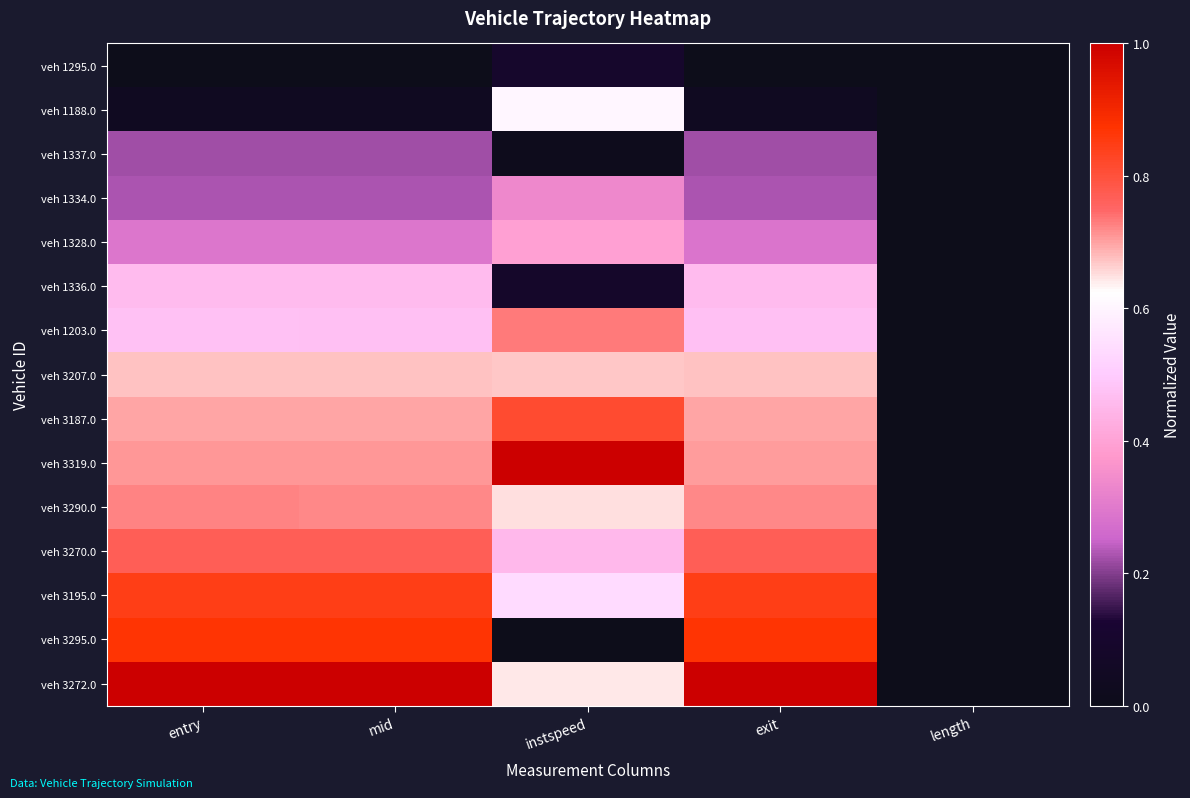

Reading left to right, extract all data points from this chart.

veh 1295.0: entry=0.0	mid=0.0	instspeed=0.1	exit=0.0	length=0.0
veh 1188.0: entry=0.0	mid=0.0	instspeed=0.6	exit=0.0	length=0.0
veh 1337.0: entry=0.2	mid=0.2	instspeed=0.0	exit=0.2	length=0.0
veh 1334.0: entry=0.2	mid=0.2	instspeed=0.3	exit=0.2	length=0.0
veh 1328.0: entry=0.3	mid=0.3	instspeed=0.4	exit=0.3	length=0.0
veh 1336.0: entry=0.5	mid=0.5	instspeed=0.1	exit=0.5	length=0.0
veh 1203.0: entry=0.5	mid=0.5	instspeed=0.7	exit=0.5	length=0.0
veh 3207.0: entry=0.7	mid=0.7	instspeed=0.7	exit=0.7	length=0.0
veh 3187.0: entry=0.7	mid=0.7	instspeed=0.8	exit=0.7	length=0.0
veh 3319.0: entry=0.7	mid=0.7	instspeed=1.0	exit=0.7	length=0.0
veh 3290.0: entry=0.7	mid=0.7	instspeed=0.7	exit=0.7	length=0.0
veh 3270.0: entry=0.8	mid=0.8	instspeed=0.5	exit=0.8	length=0.0
veh 3195.0: entry=0.8	mid=0.8	instspeed=0.5	exit=0.8	length=0.0
veh 3295.0: entry=0.9	mid=0.9	instspeed=0.0	exit=0.9	length=0.0
veh 3272.0: entry=1.0	mid=1.0	instspeed=0.6	exit=1.0	length=0.0